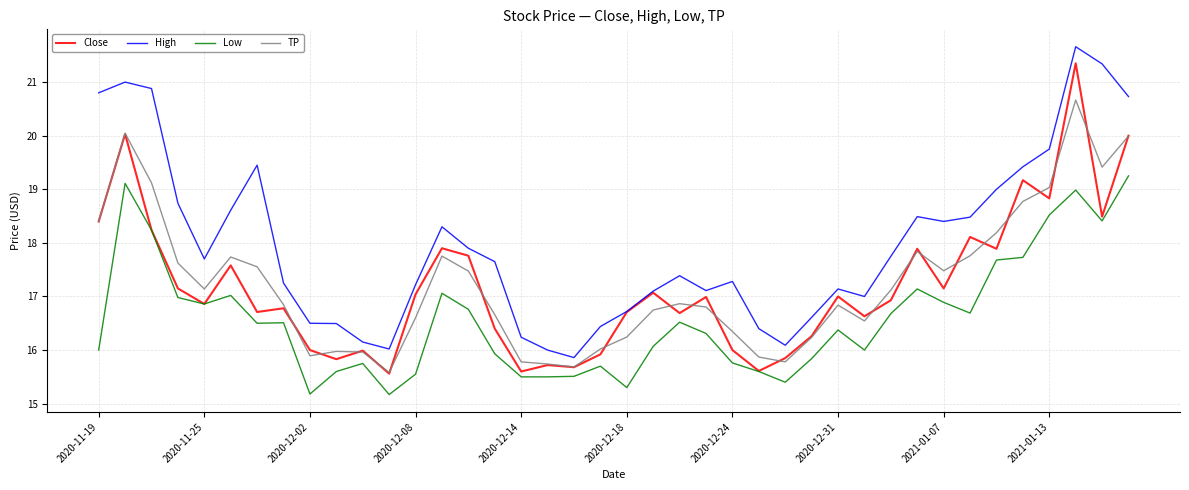

What is the greatest value displayed?

21.7